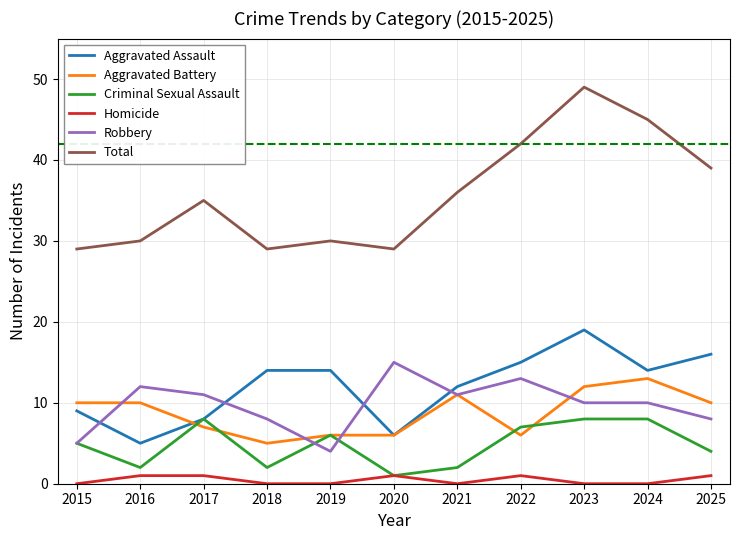

Rank the series by their maximum value, from highest to lowest.

Total, Aggravated Assault, Robbery, Aggravated Battery, Criminal Sexual Assault, Homicide